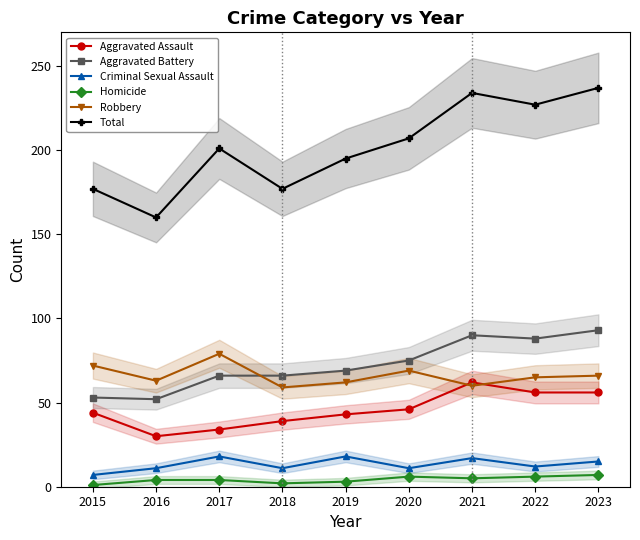

Rank the categories by Aggravated Battery value from highest to lowest.

2023, 2021, 2022, 2020, 2019, 2017, 2018, 2015, 2016